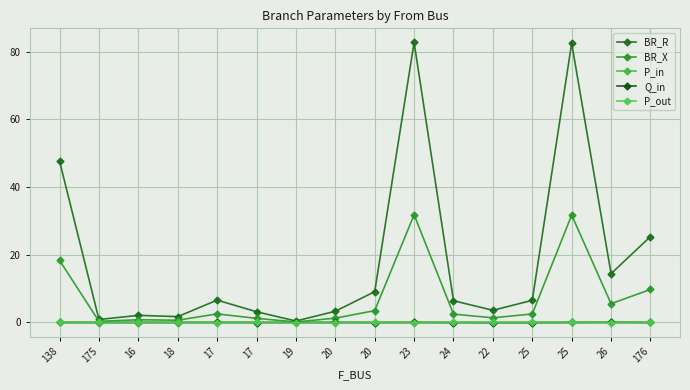

How many times do Q_in and P_in cross each other?

7